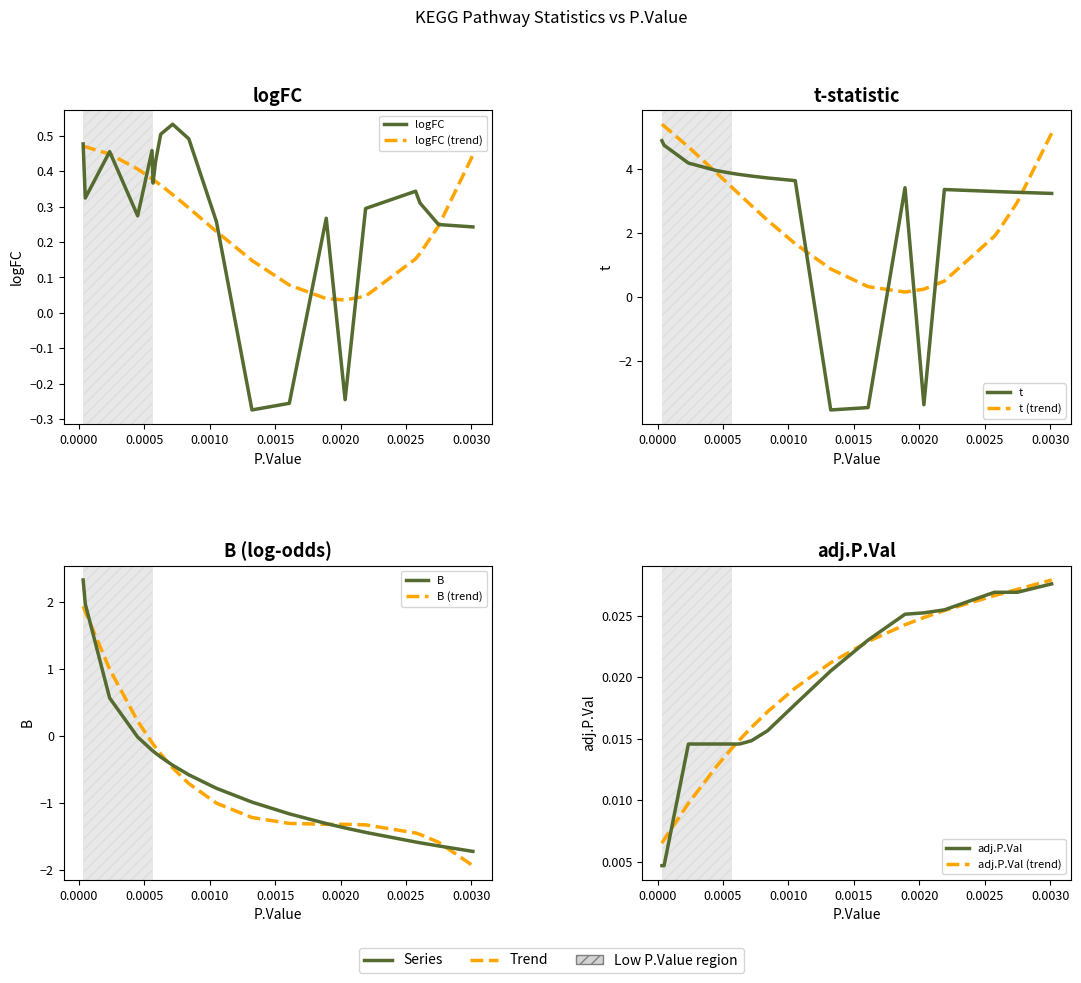

How many negative values does the logFC series have?

3